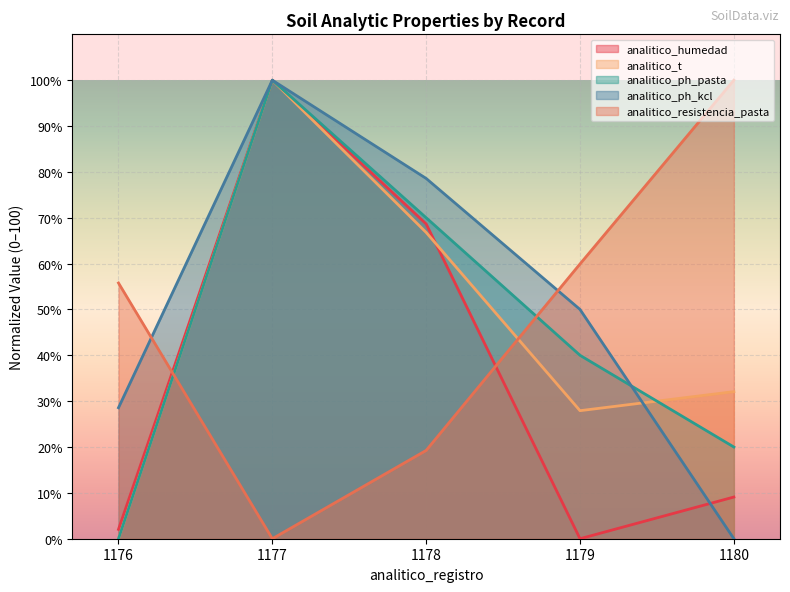

Which category has the lowest value in the analitico_ph_pasta series?

1176